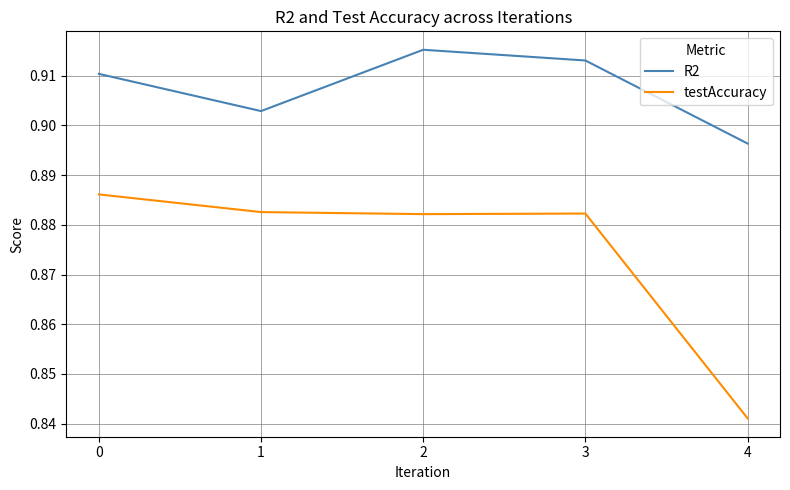

In testAccuracy, how many points are higher than both neighbors (excluding endpoints)?

1